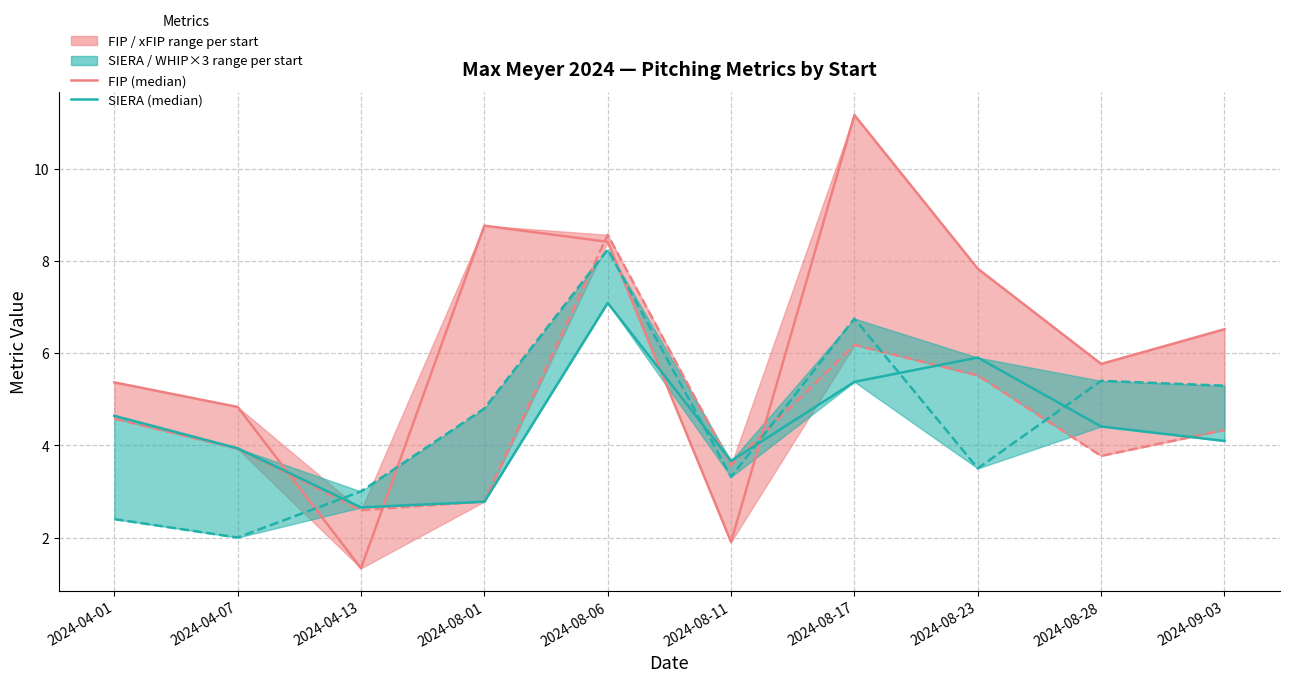

Reading left to right, transcribe all the data shown in this chart.

FIP: 2024-04-01=5.4	2024-04-07=4.8	2024-04-13=1.3	2024-08-01=8.8	2024-08-06=8.4	2024-08-11=1.9	2024-08-17=11.2	2024-08-23=7.8	2024-08-28=5.8	2024-09-03=6.5
xFIP: 2024-04-01=4.6	2024-04-07=3.9	2024-04-13=2.6	2024-08-01=2.8	2024-08-06=8.6	2024-08-11=3.6	2024-08-17=6.2	2024-08-23=5.5	2024-08-28=3.8	2024-09-03=4.3
SIERA: 2024-04-01=4.6	2024-04-07=3.9	2024-04-13=2.7	2024-08-01=2.8	2024-08-06=7.1	2024-08-11=3.7	2024-08-17=5.4	2024-08-23=5.9	2024-08-28=4.4	2024-09-03=4.1
WHIP×3: 2024-04-01=2.4	2024-04-07=2.0	2024-04-13=3.0	2024-08-01=4.8	2024-08-06=8.2	2024-08-11=3.3	2024-08-17=6.8	2024-08-23=3.5	2024-08-28=5.4	2024-09-03=5.3